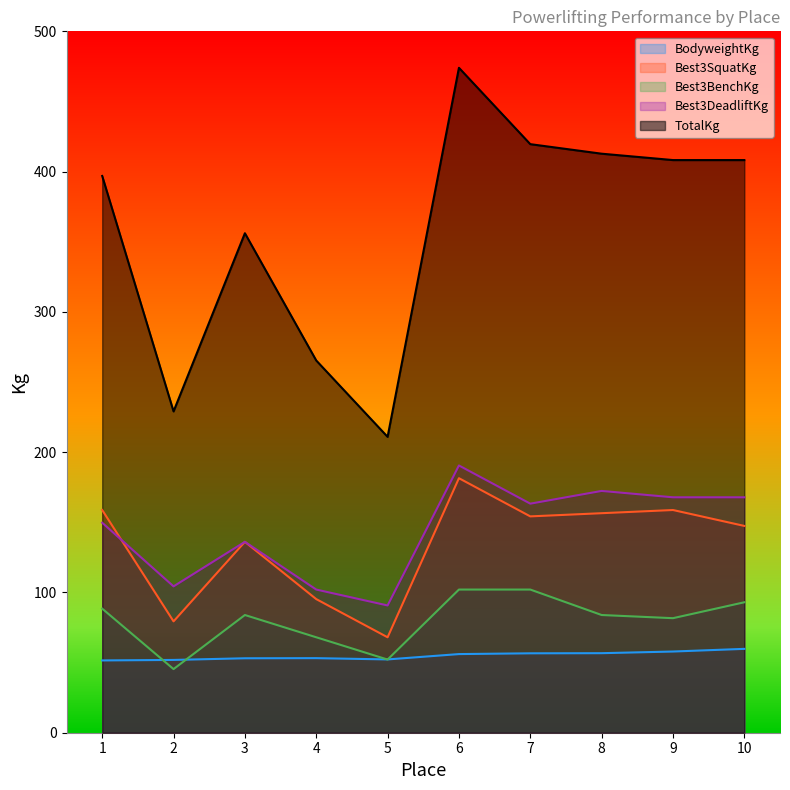

Is the value of Best3SquatKg at 7 greater than the value of TotalKg at 7?

No